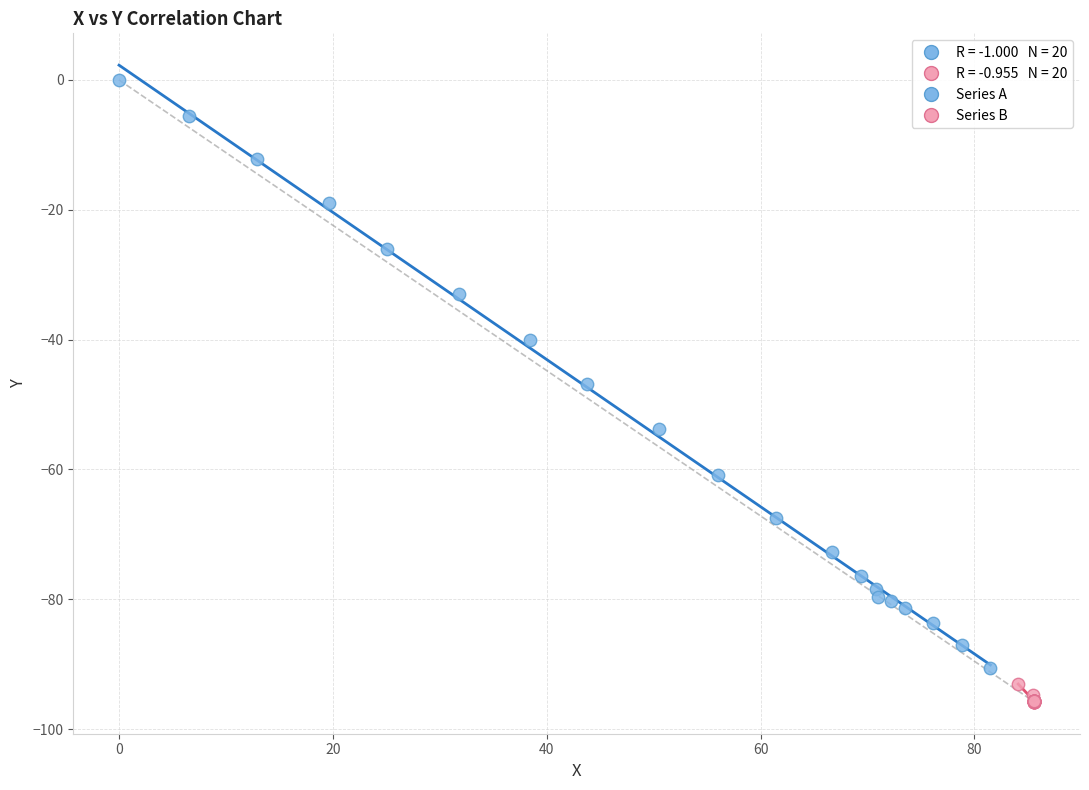

Which series has the widest spread of Y values?

Series A